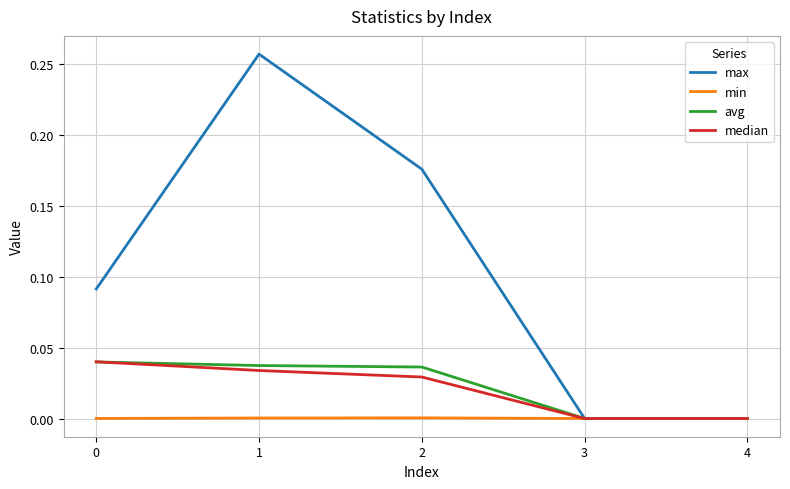

Which series changed the most between 2 and 3?

max